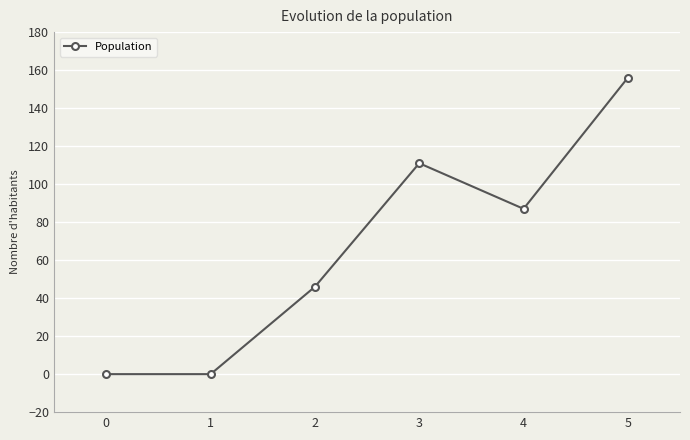

Does the chart have visible grid lines?

Yes